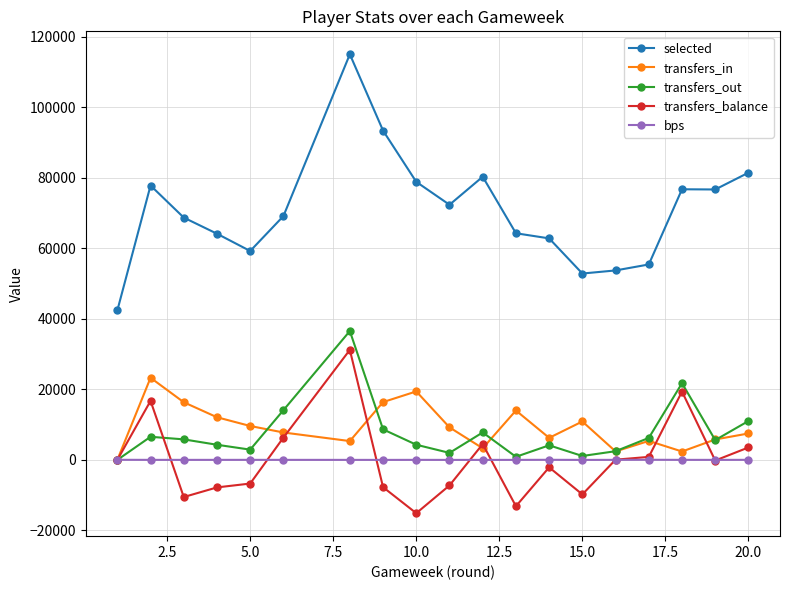

At how many categories does at least one series exceed 23273?

19